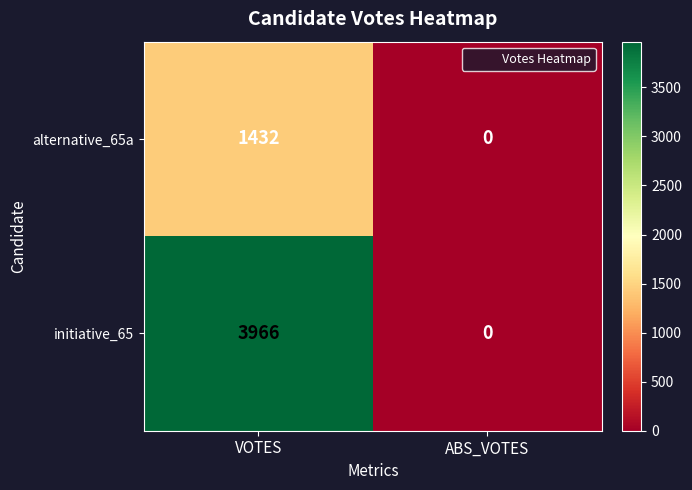

Rank the series by their maximum value, from lowest to highest.

alternative_65a, initiative_65